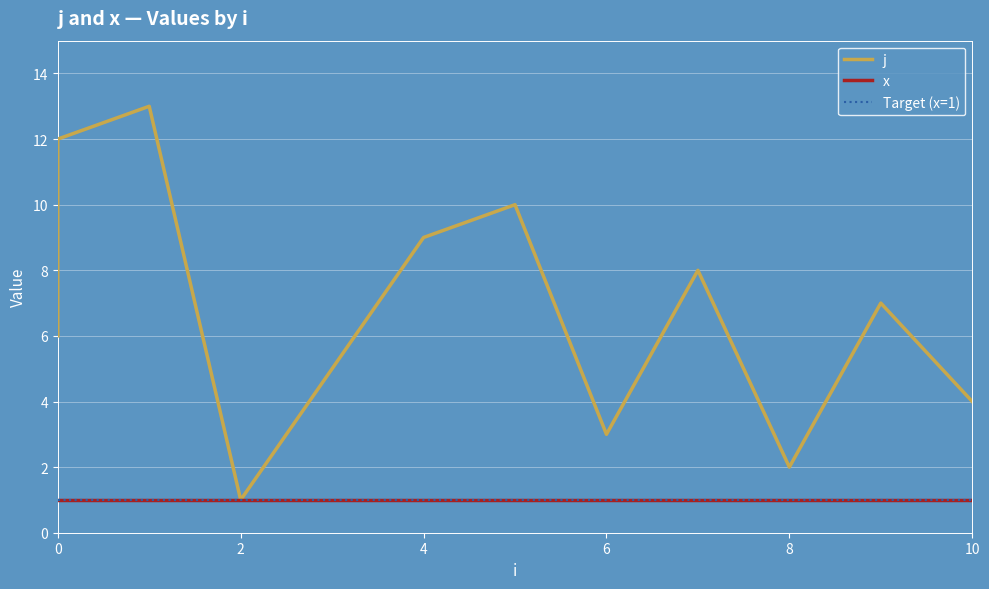

Reading left to right, what are all the values shown in this chart?

j: 6	11	12	13	1	5	9	10	3	8	2	7	4
x: 1	1	1	1	1	1	1	1	1	1	1	1	1
Target (x=1): 1	1	1	1	1	1	1	1	1	1	1	1	1